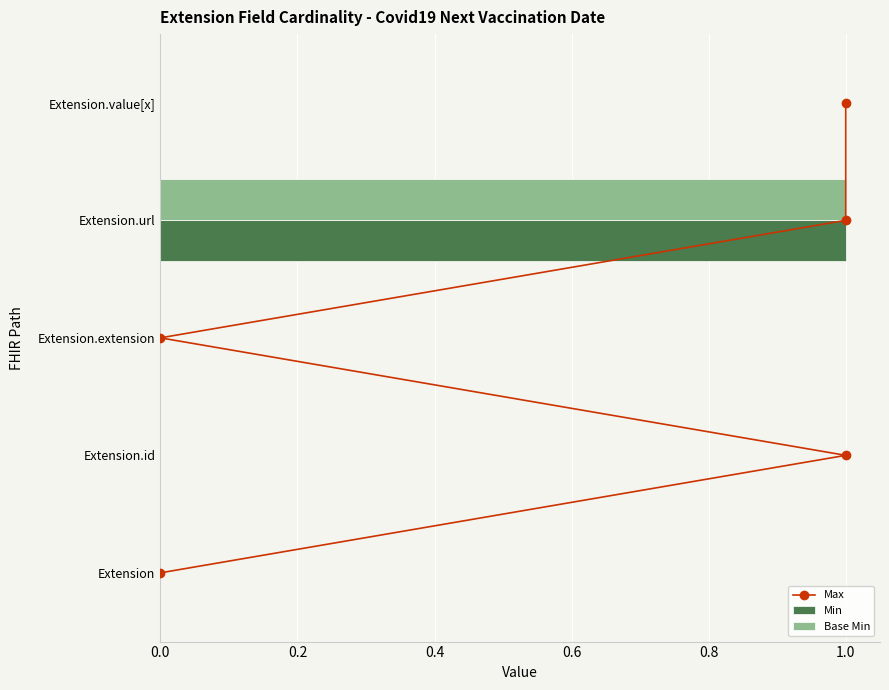

What is the greatest value displayed?

4